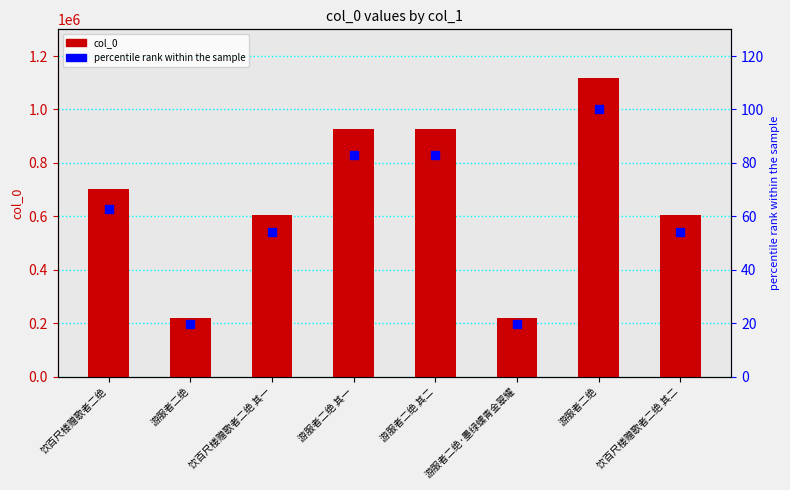

At which category is the sum across all series the highest?

游服者二绝